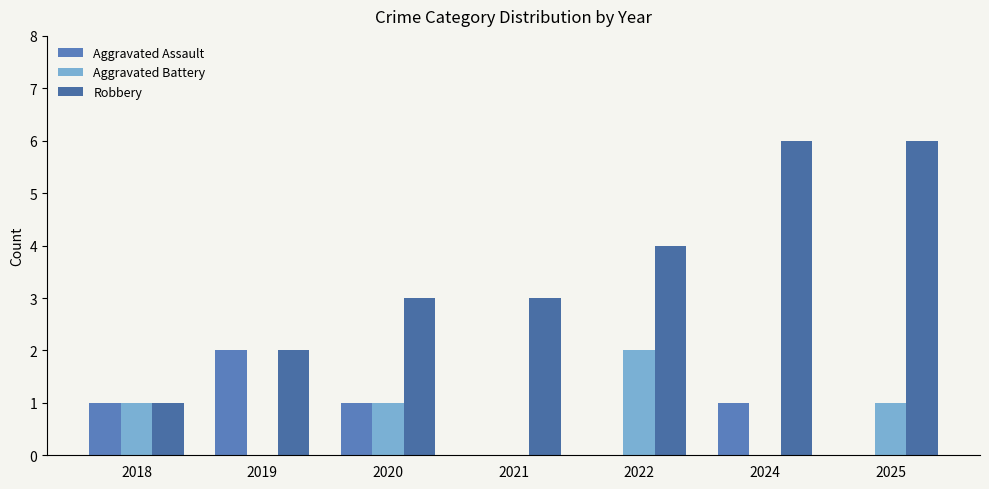

How many groups of bars are there?

7